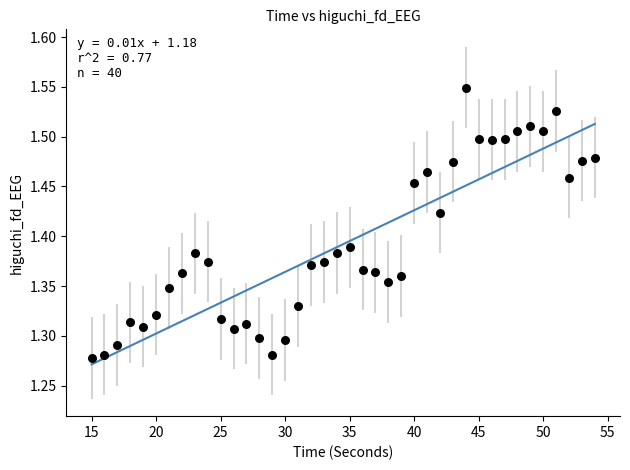

What is the range of X values (max minus min)?

39.0